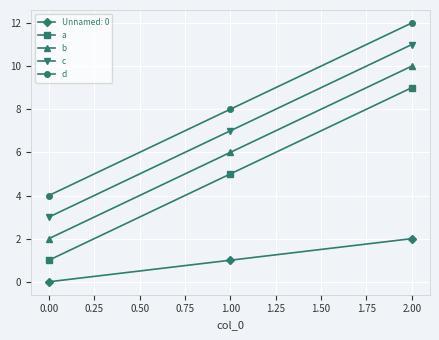

What is the total value across all series at 0.00?

10